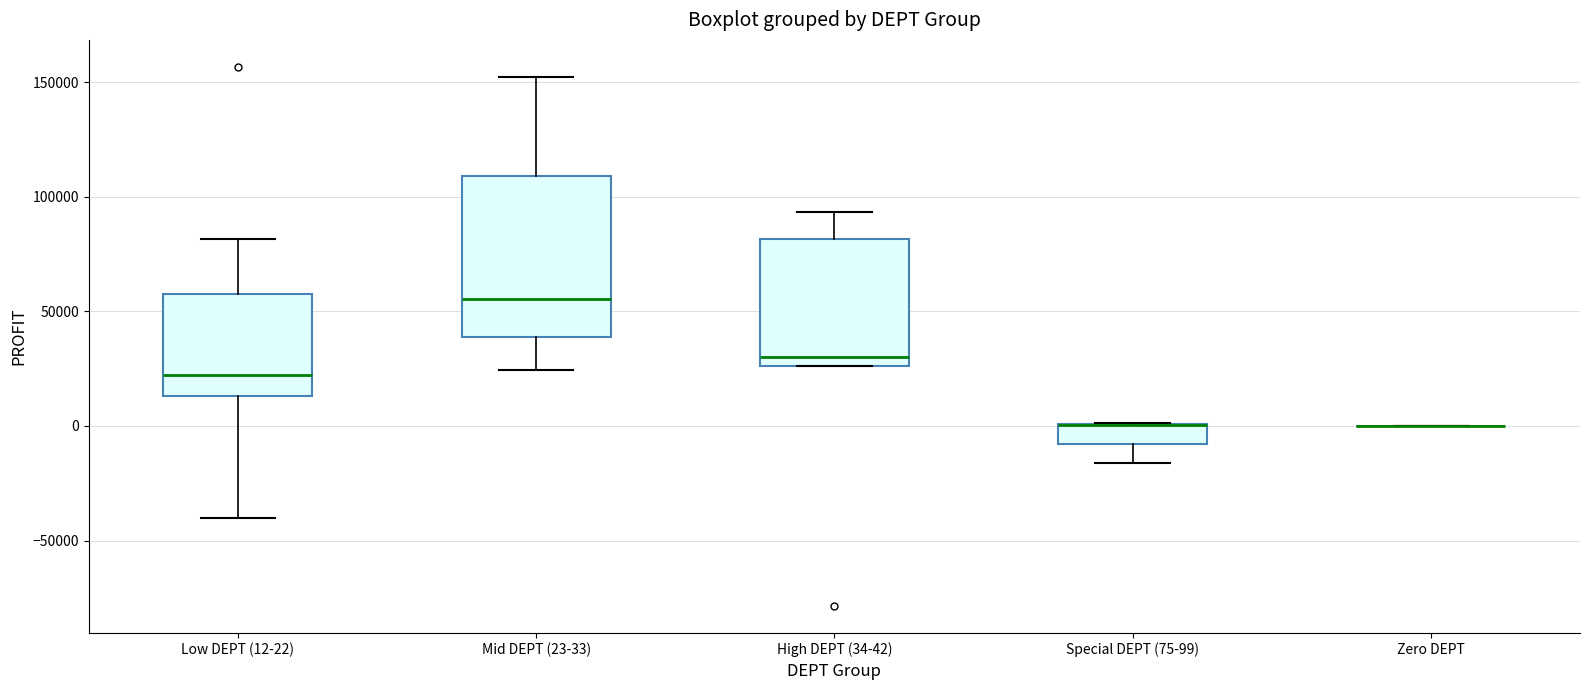

Reading left to right, read every box against the y-axis: the position of its median line, the range the box covers, and the ends of its whiskers. The values are not printed on the chart, so give them approximately, as read against the axis.

Low DEPT (12-22): median 20000, box 15000 to 60000, whiskers -40000 to 80000
Mid DEPT (23-33): median 55000, box 40000 to 110000, whiskers 25000 to 150000
High DEPT (34-42): median 30000, box 25000 to 80000, whiskers 25000 to 95000
Special DEPT (75-99): median 0 (drawn on the box's upper edge), box -10000 to 0, whiskers -15000 to 0
Zero DEPT: box collapsed to a line at 0, whiskers 0 to 0